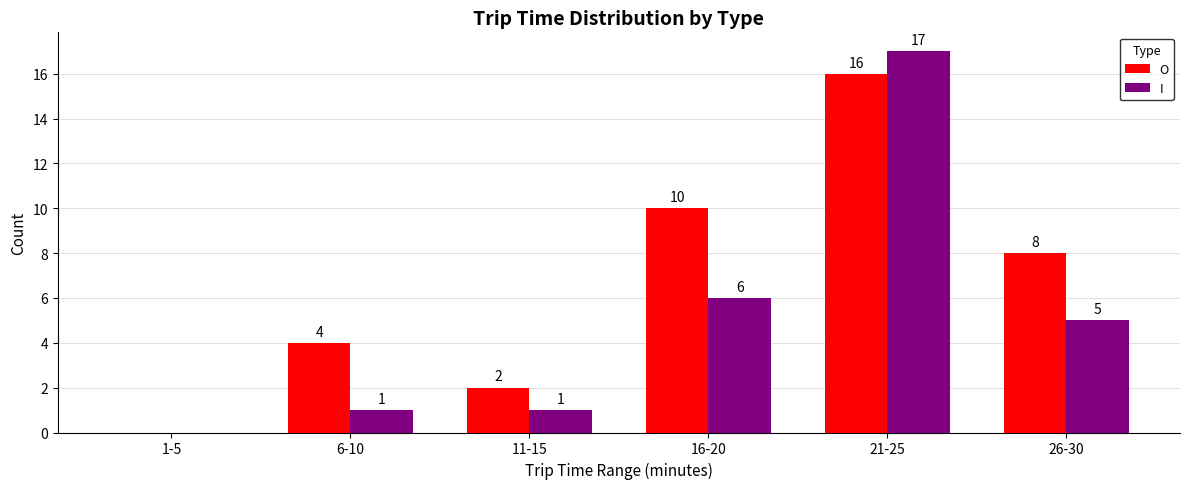

How many values in I are above zero?

5